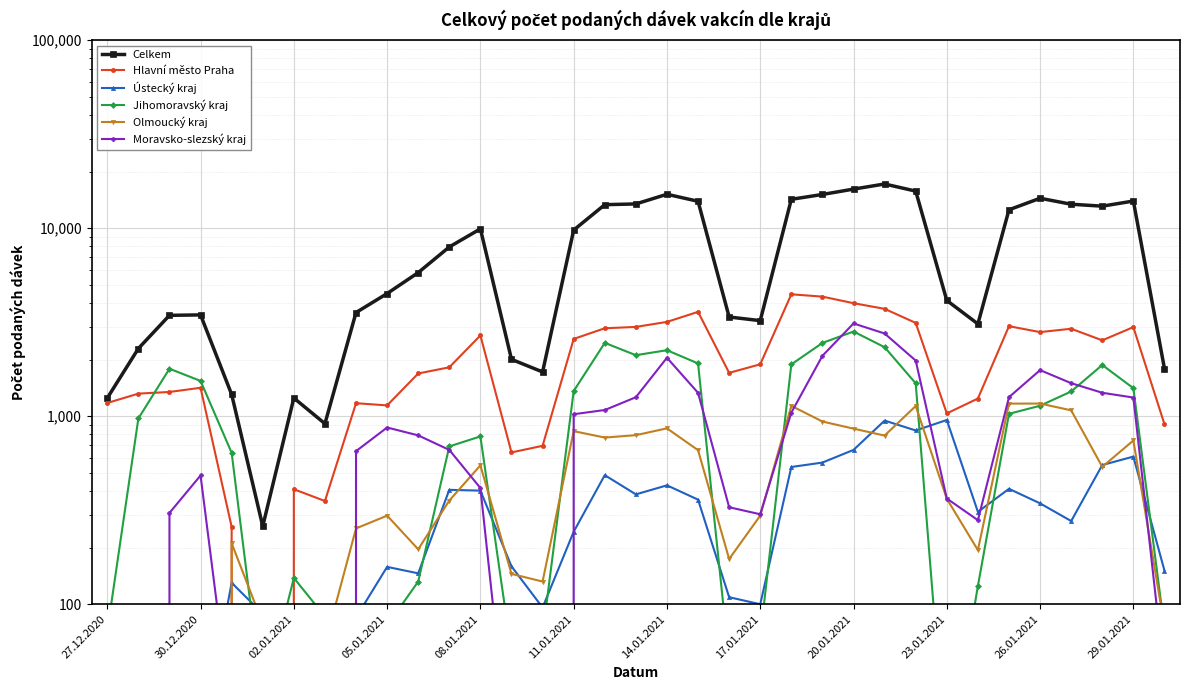

Is the value of Ústecký kraj at 19 greater than the value of Jihomoravský kraj at 27.12.2020?

Yes